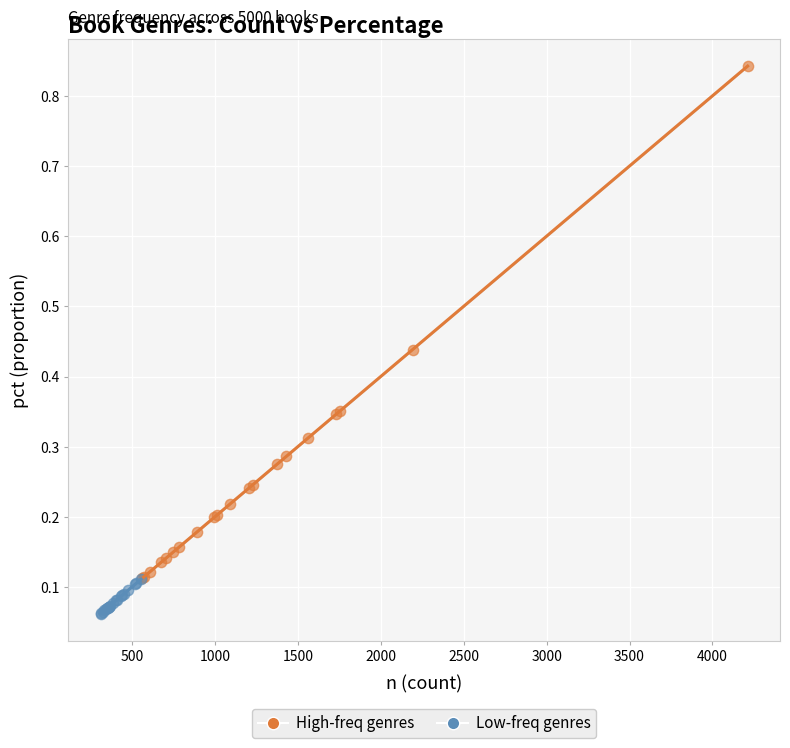

Which series contains the lowest Y value?

Low-freq genres